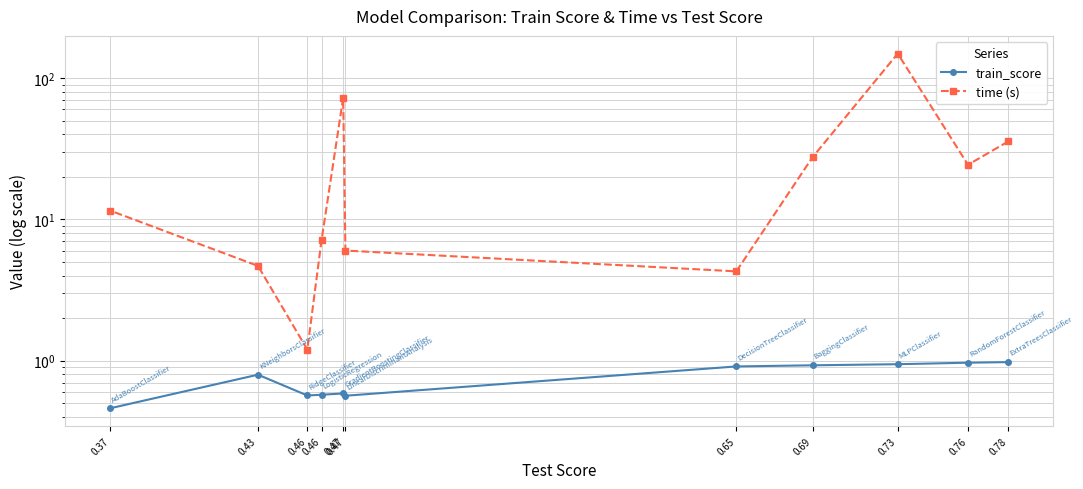

Between 0.78 and 0.46, which series saw the biggest shift?

time (s)